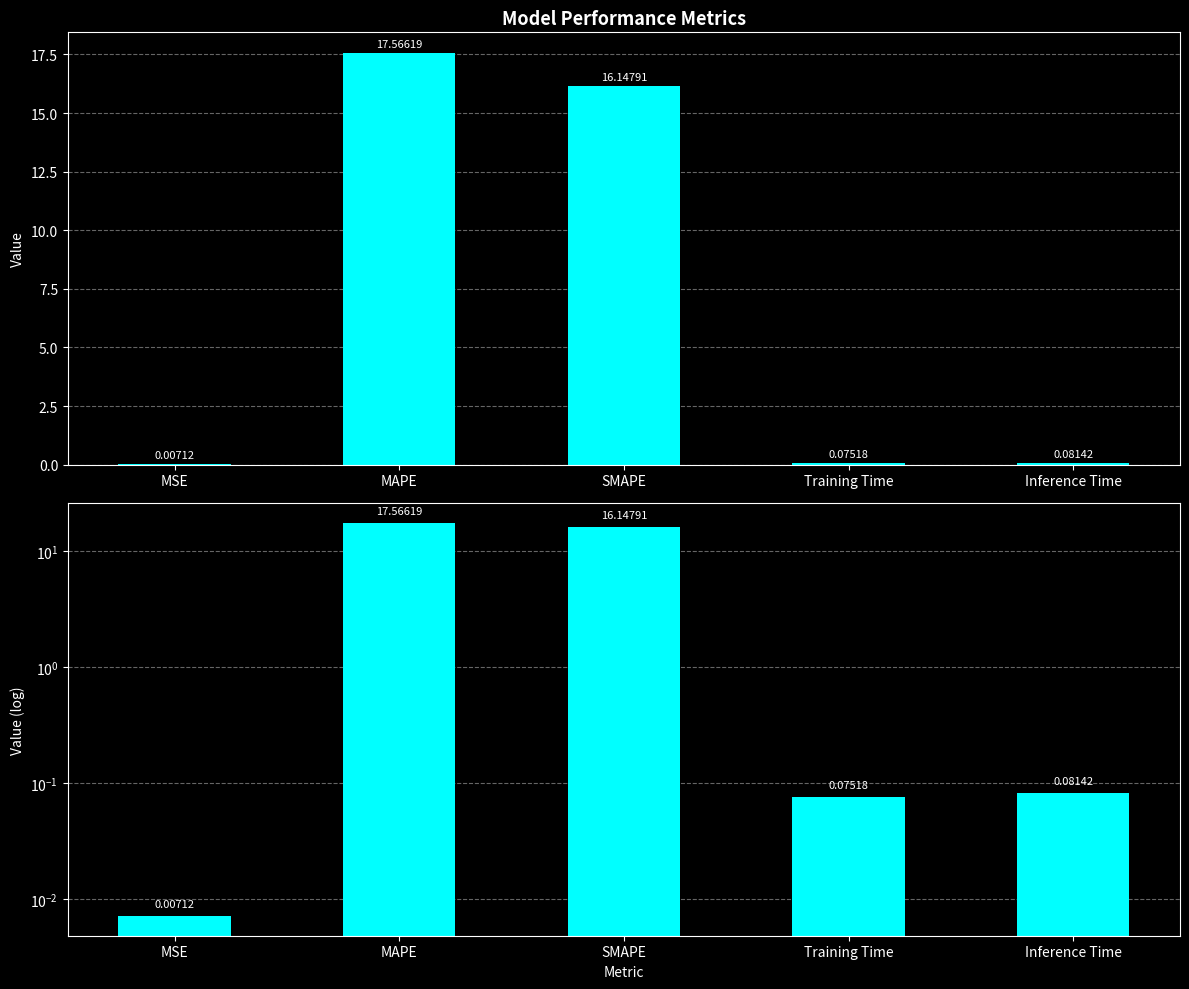

List the labels in order of value, smallest first.

MSE, Training Time, Inference Time, SMAPE, MAPE